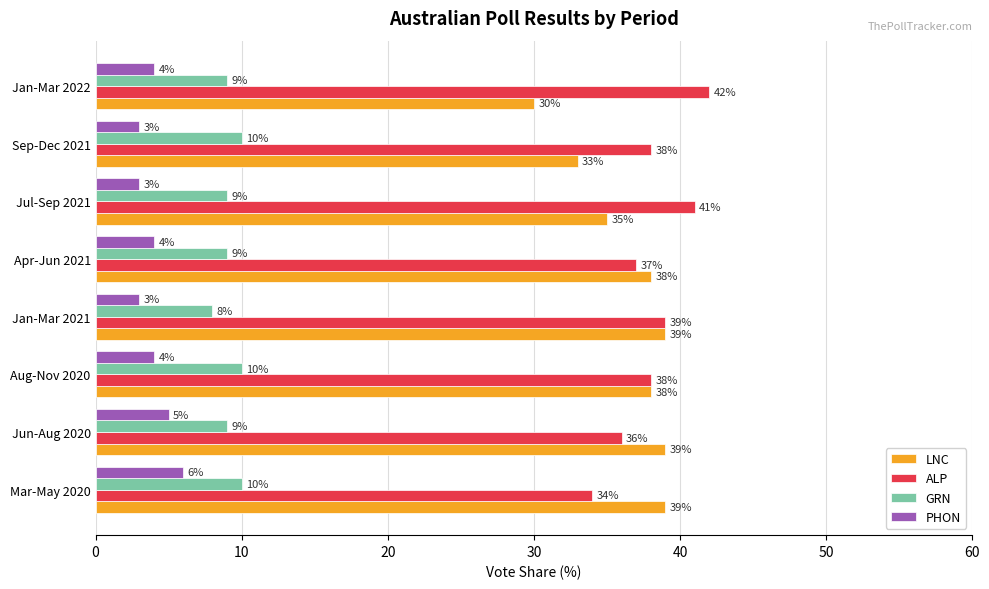

What is the smallest value displayed?

3